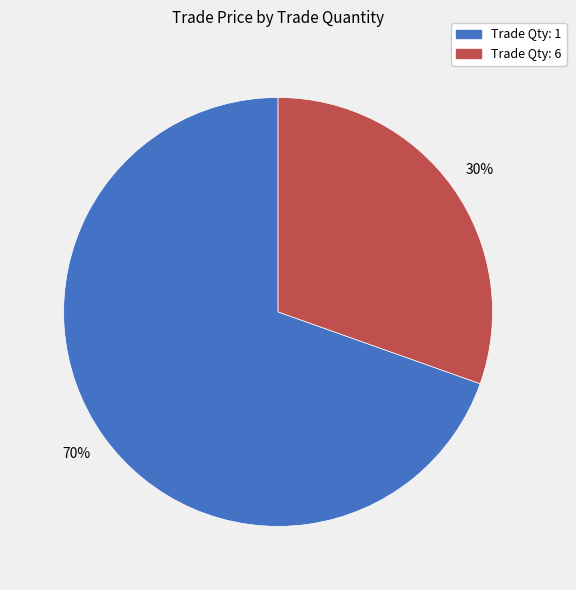

What percentage is the Trade Qty: 6 slice, to the nearest percent?

30%